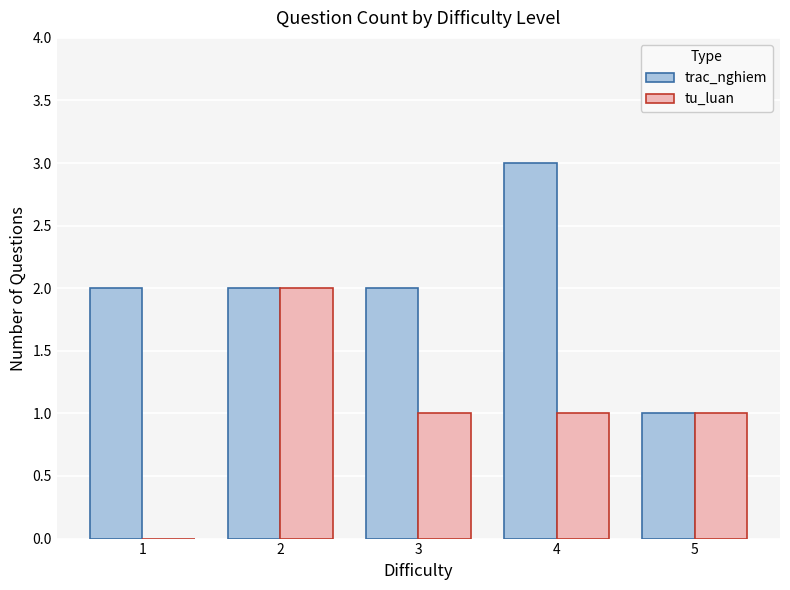

True or false: tu_luan has a value of 1 at 5.

True